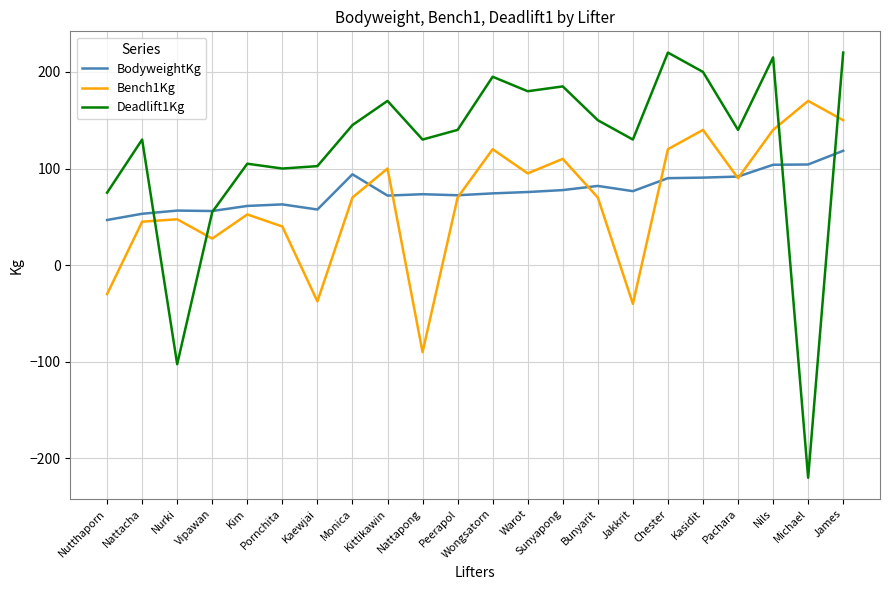

How many series are shown in this chart?

3